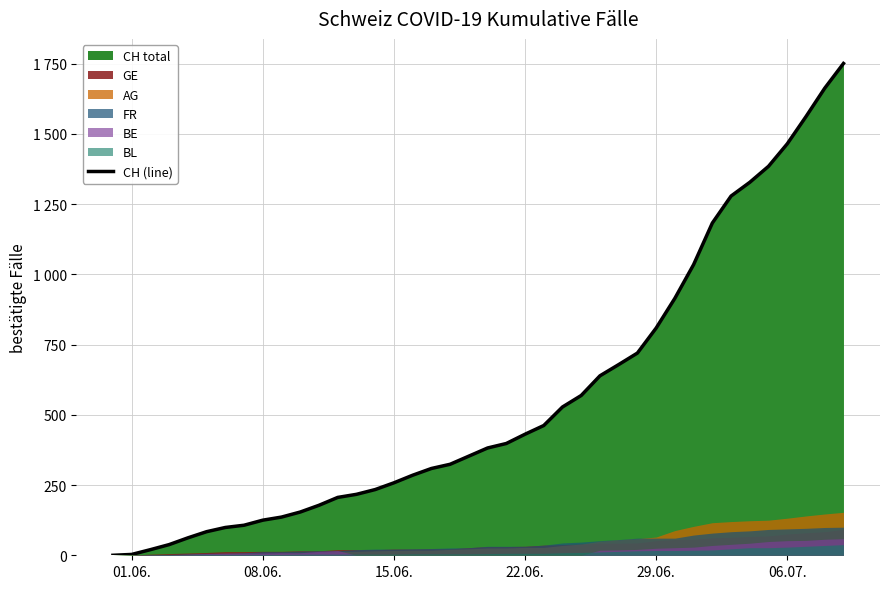

Is it true that the value at 17 is 545?

False